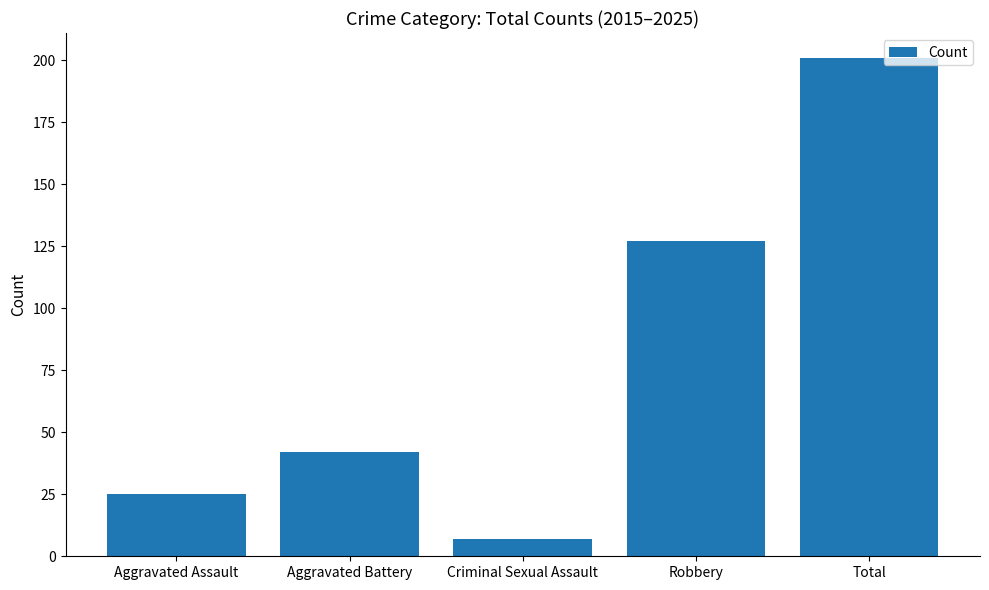

Rank the categories by value from highest to lowest.

Total, Robbery, Aggravated Battery, Aggravated Assault, Criminal Sexual Assault